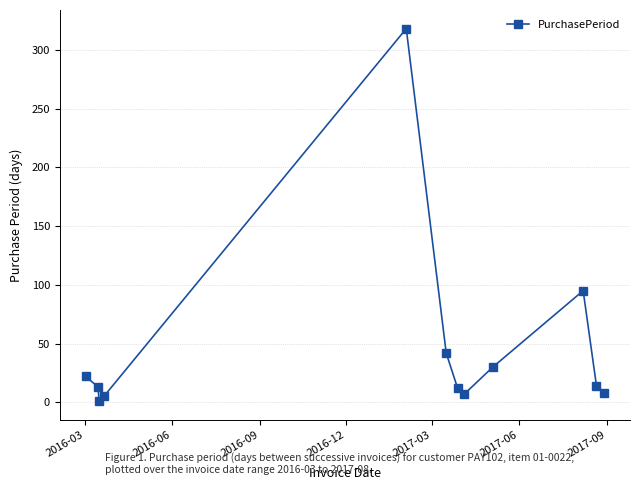

True or false: the data has more than 0 interior local peaks.

True